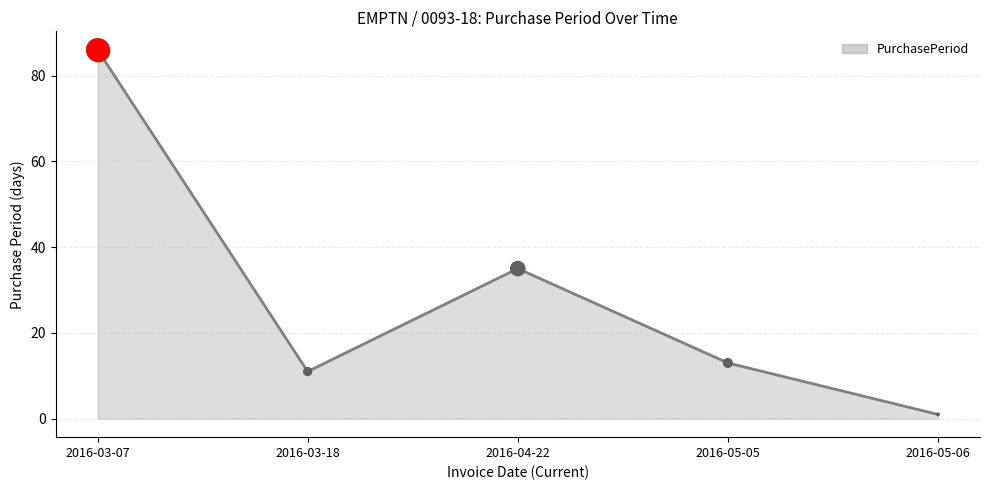

What is the change in value from 2016-04-22 to 2016-05-06?

-34